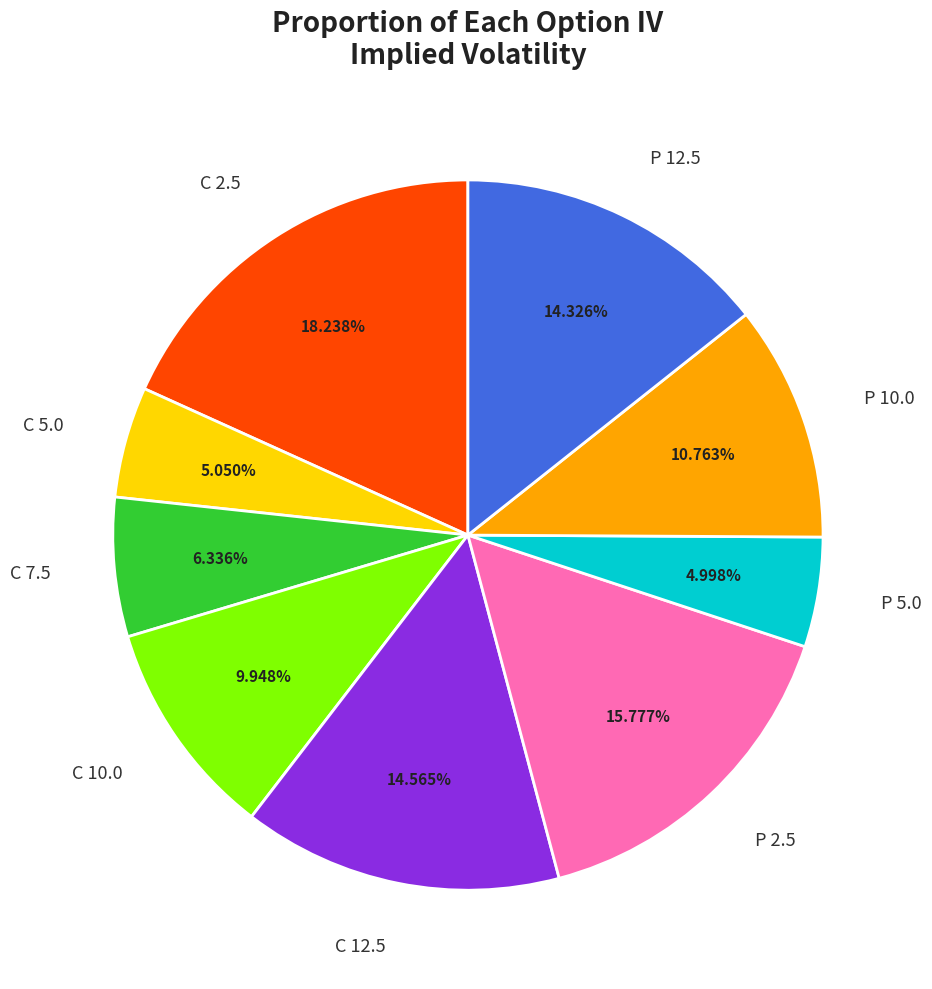

Combined, do C 7.5 and C 10.0 account for over 50%?

No